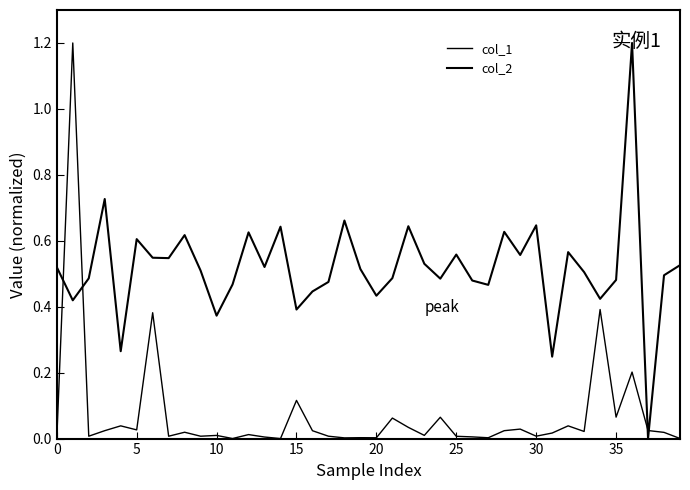

True or false: col_2 has more than 0 interior local peaks.

True